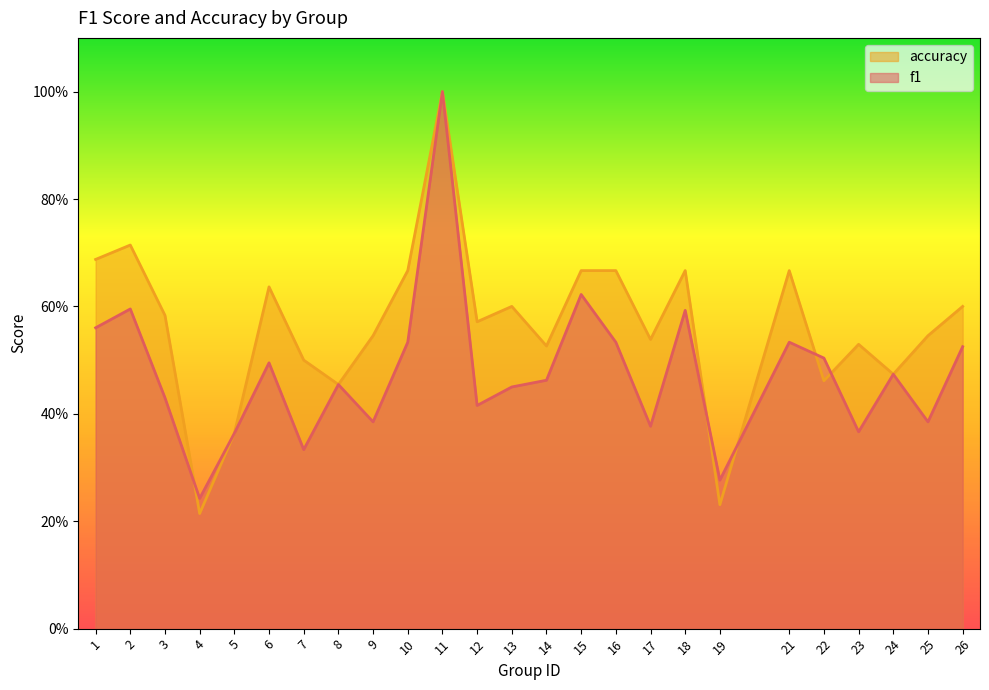

Is the value of accuracy at 23 greater than the value of f1 at 16?

No